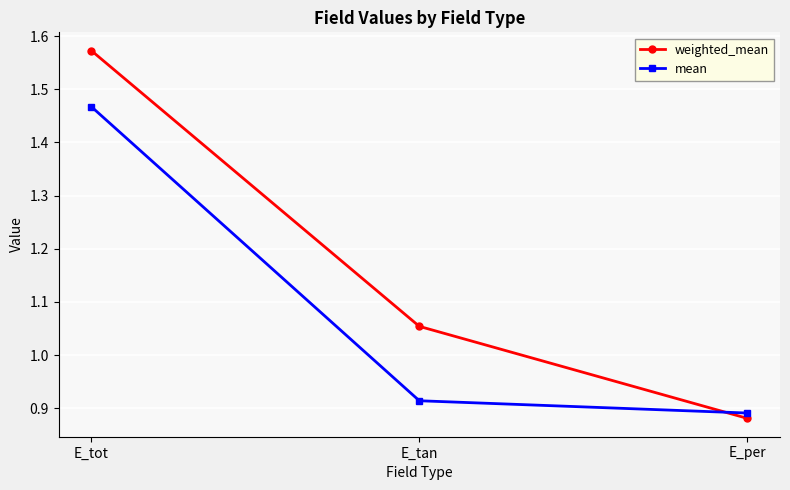

Rank the series by their average value, from highest to lowest.

weighted_mean, mean